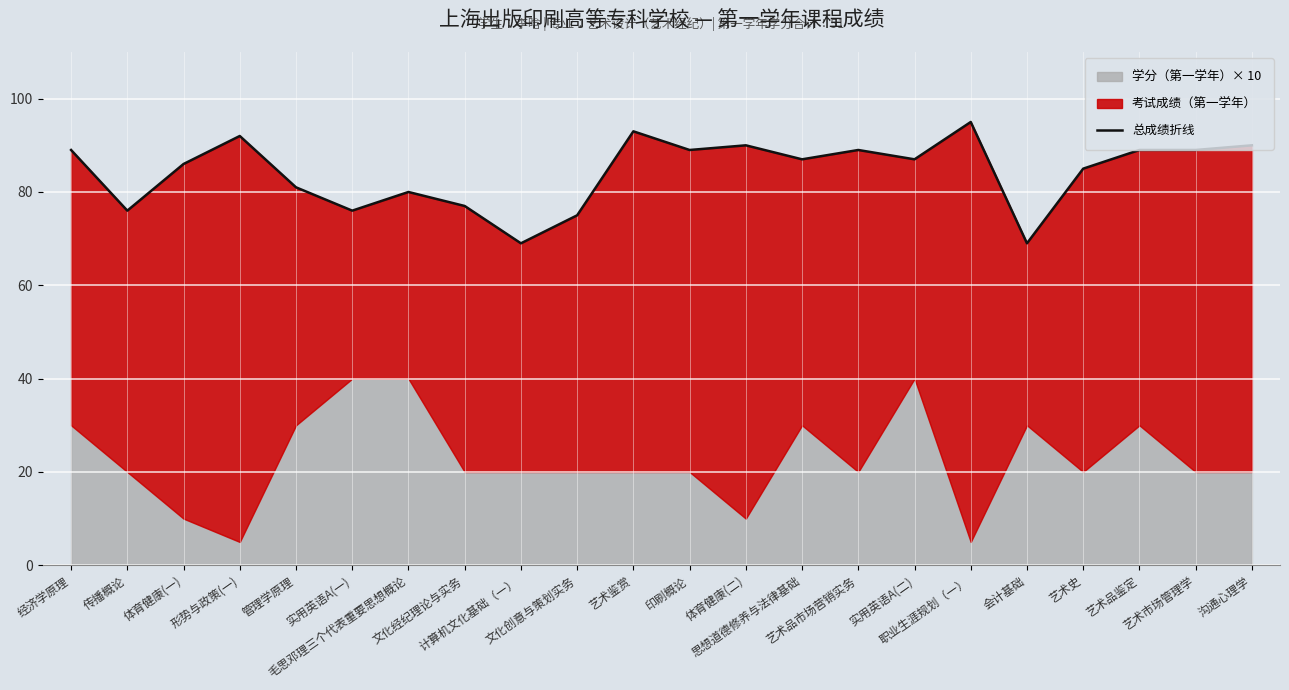

True or false: the data has more than 1 interior local peaks.

True